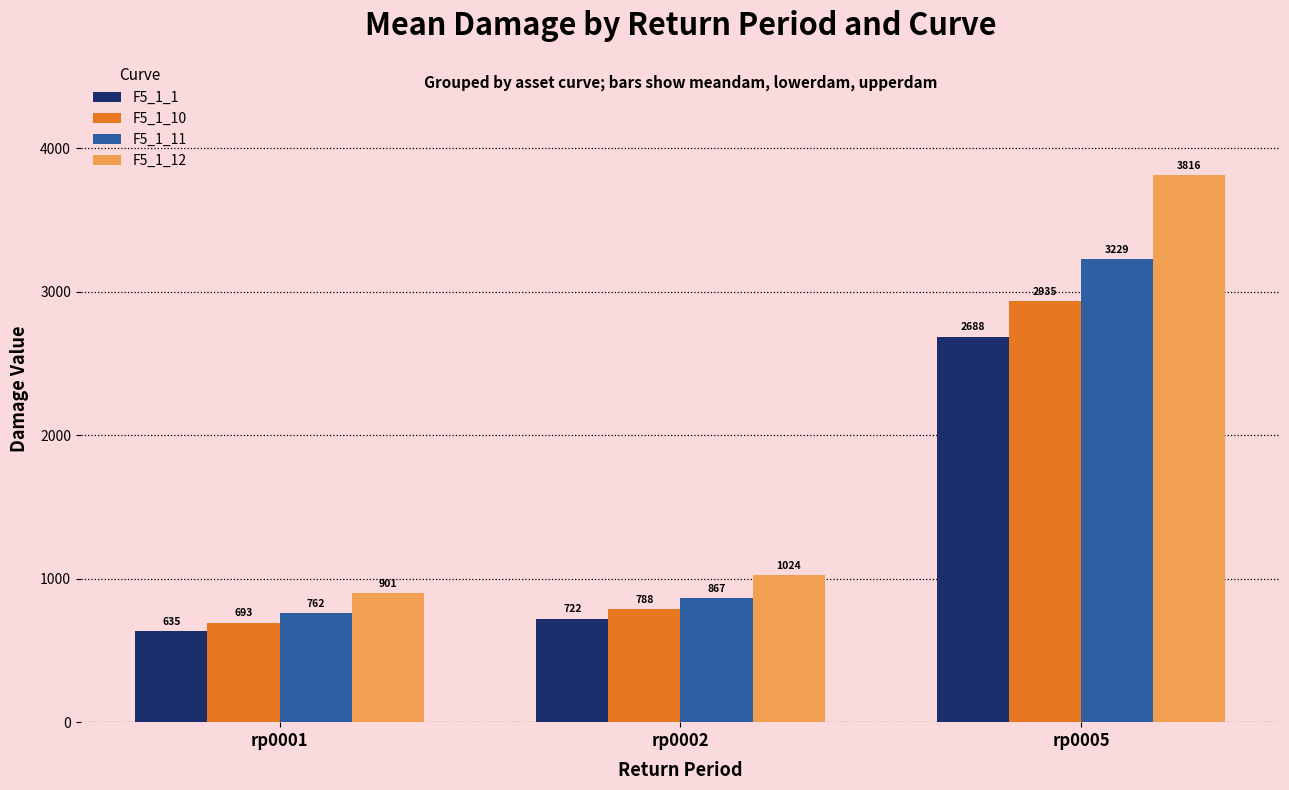

What is the difference between the maximum and minimum values in the F5_1_1 series?

2053.3